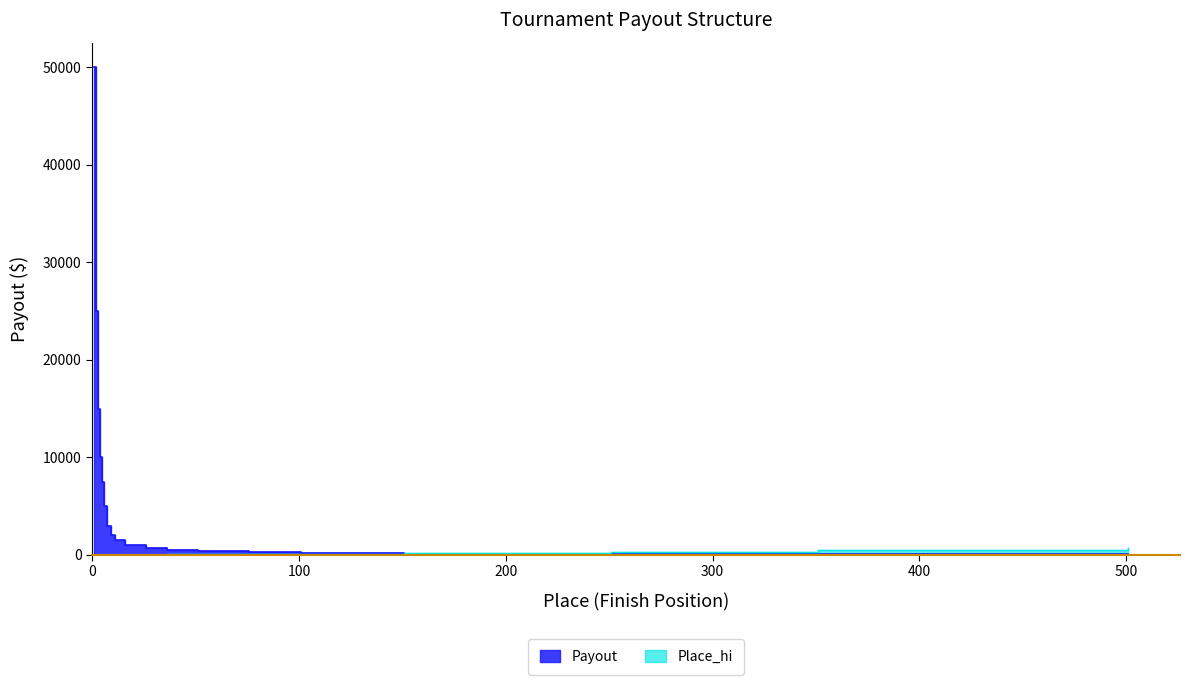

What are all the series names shown in the legend?

Payout, Place_hi